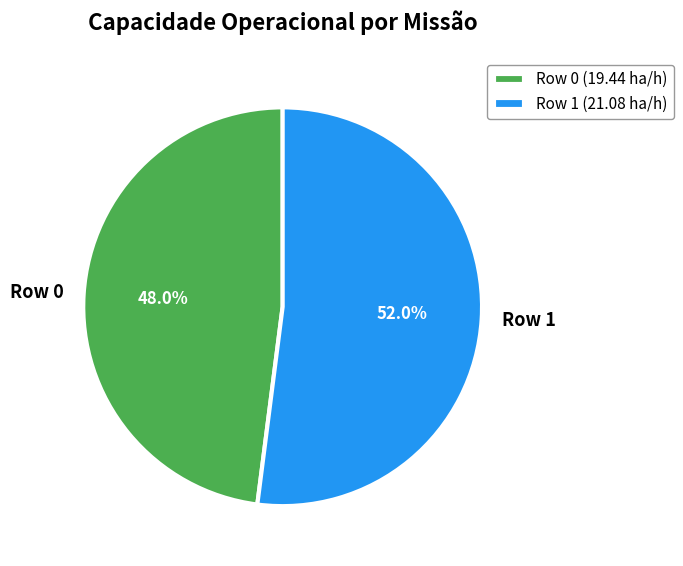

Approximately how many times larger is the value at Row 0 compared to Row 1?

0.9